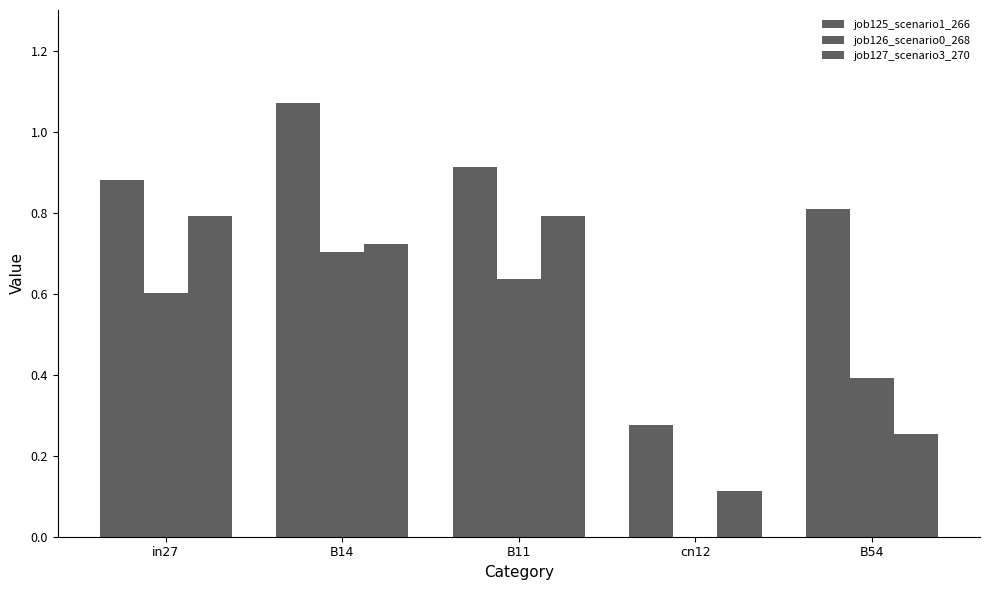

Rank the series by their maximum value, from lowest to highest.

job126_scenario0_268, job127_scenario3_270, job125_scenario1_266